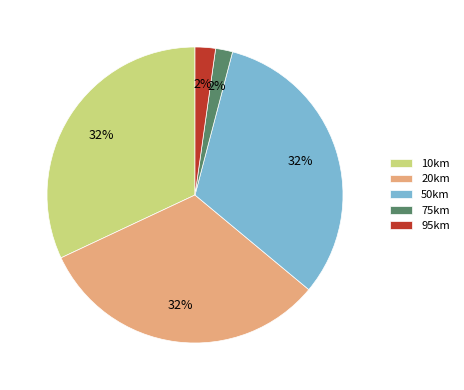

To the nearest percent, what is the average slice percentage?

20%